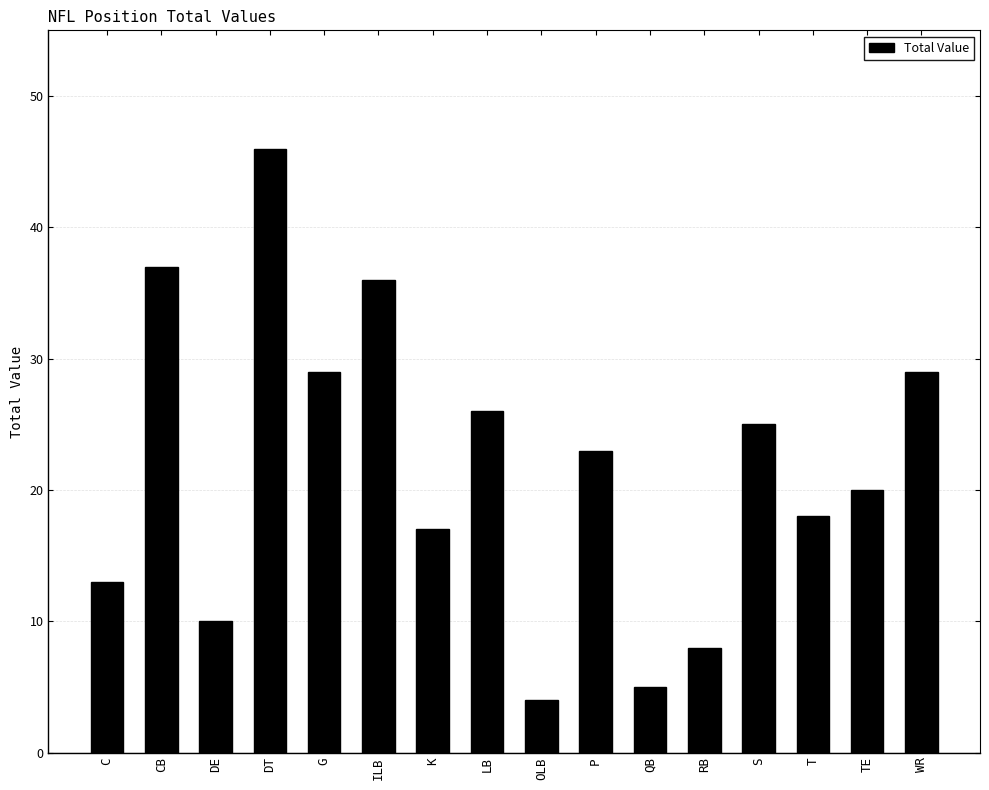

Which has a higher value, LB or DE?

LB